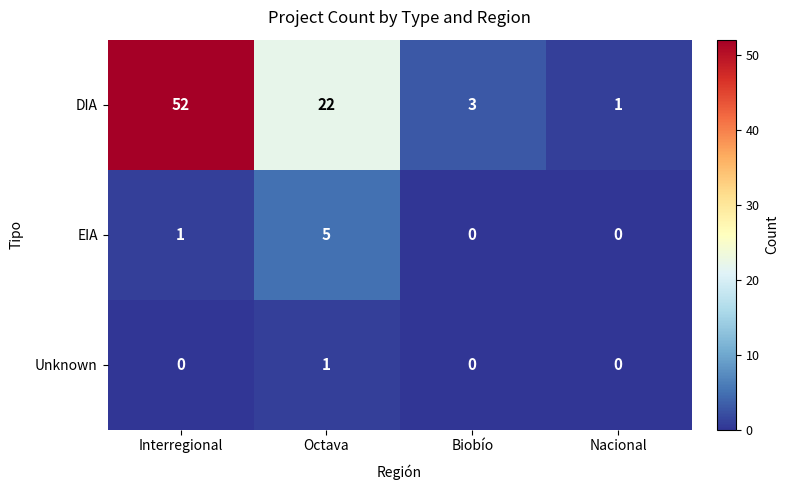

Is it true that DIA equals 1 at Nacional?

True